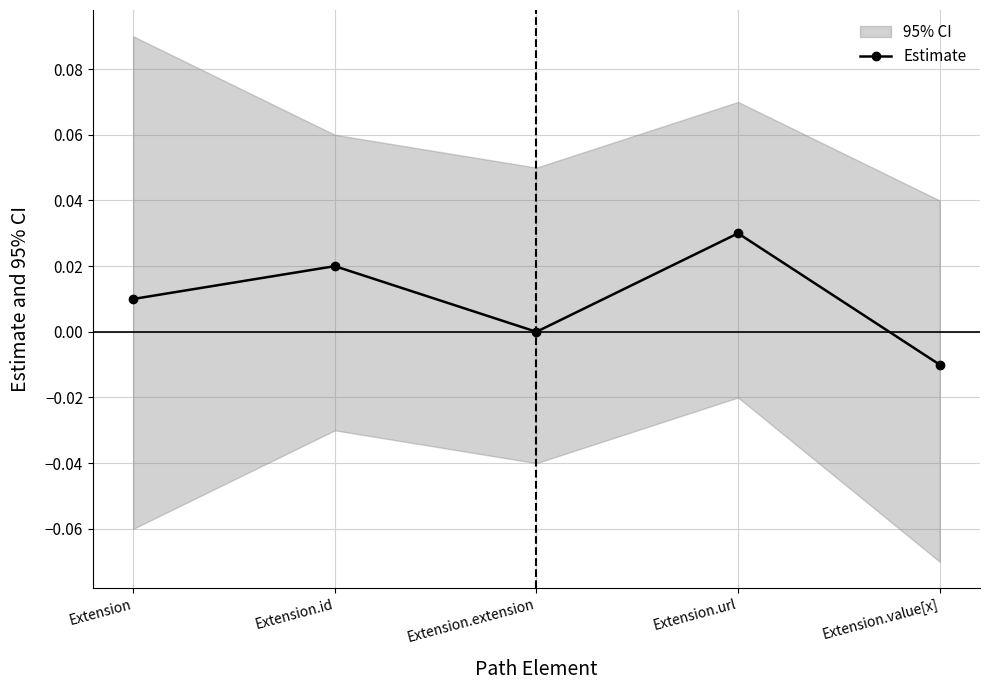

True or false: there are more than 2 points higher than both neighbors.

False